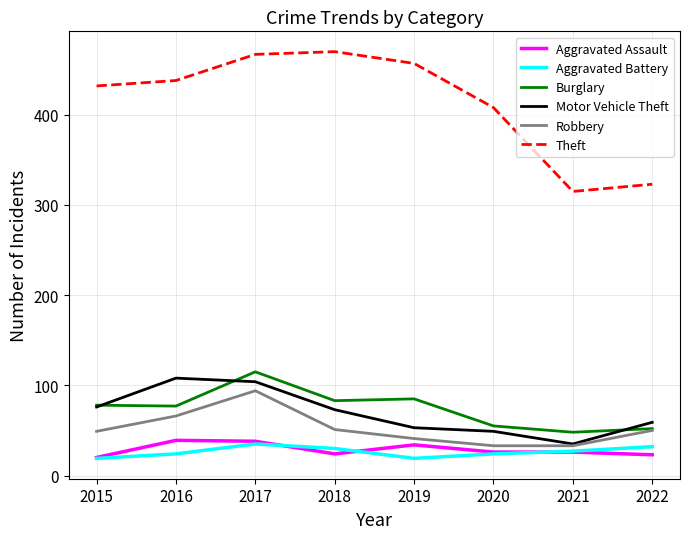

What is the spread (max minus min) of values at 2017?

432